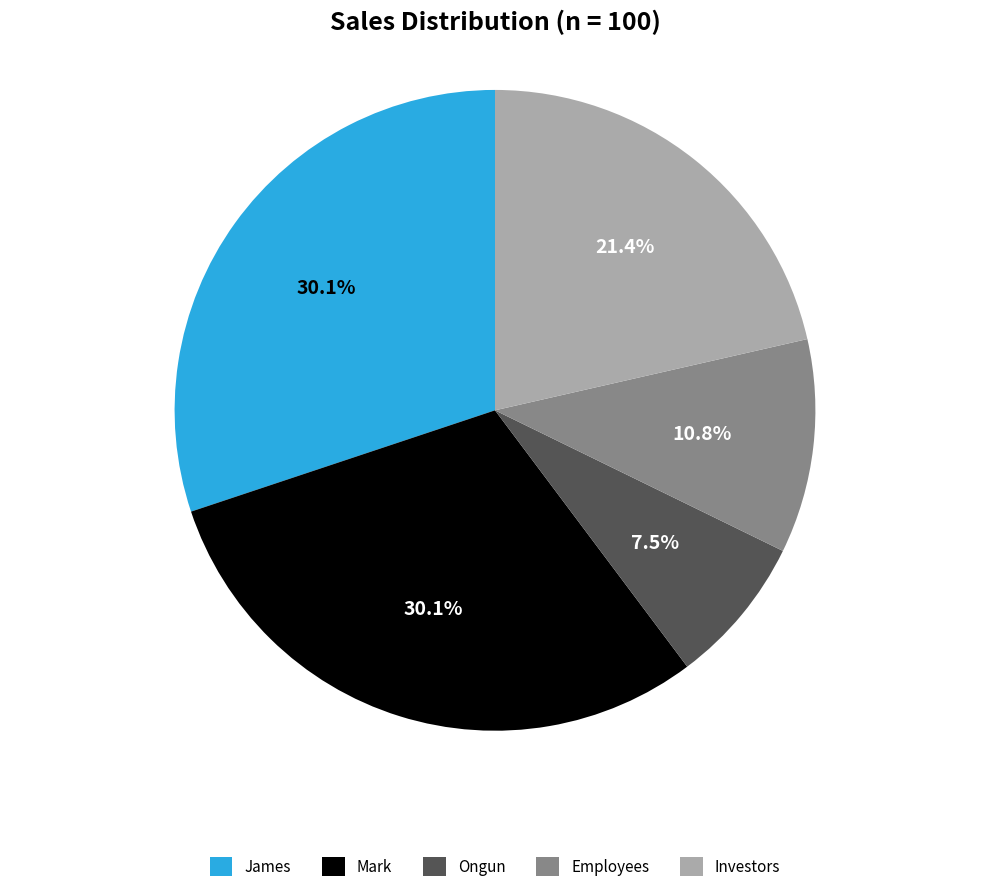

To the nearest percent, what portion does Mark represent?

30%